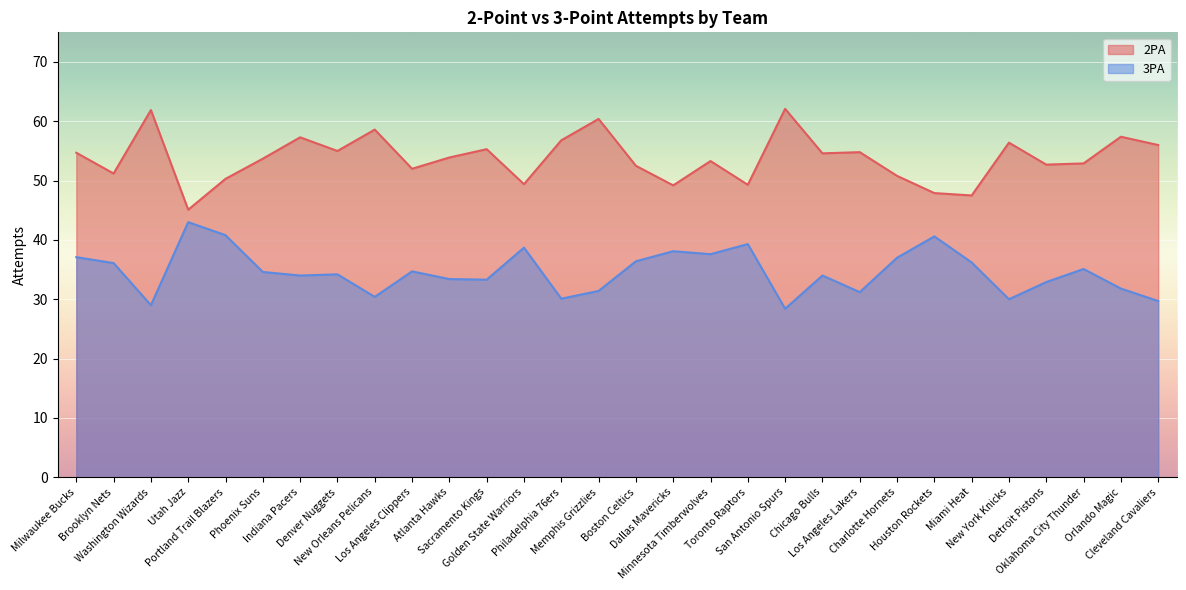

What is the approximate value of 2PA at Los Angeles Lakers?

54.8